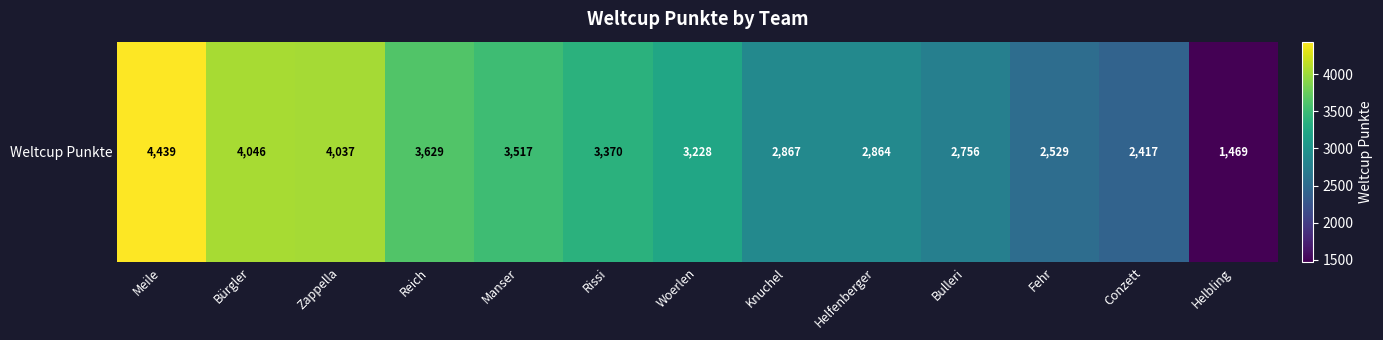

What is the change in value from Zappella to Bulleri?

-1281